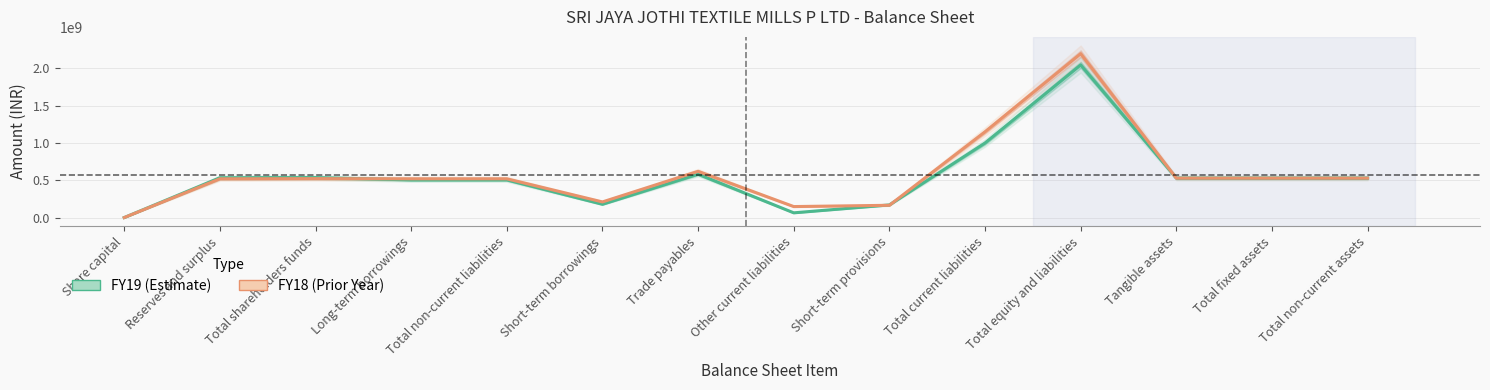

What position from the right is Total non-current liabilities?

10